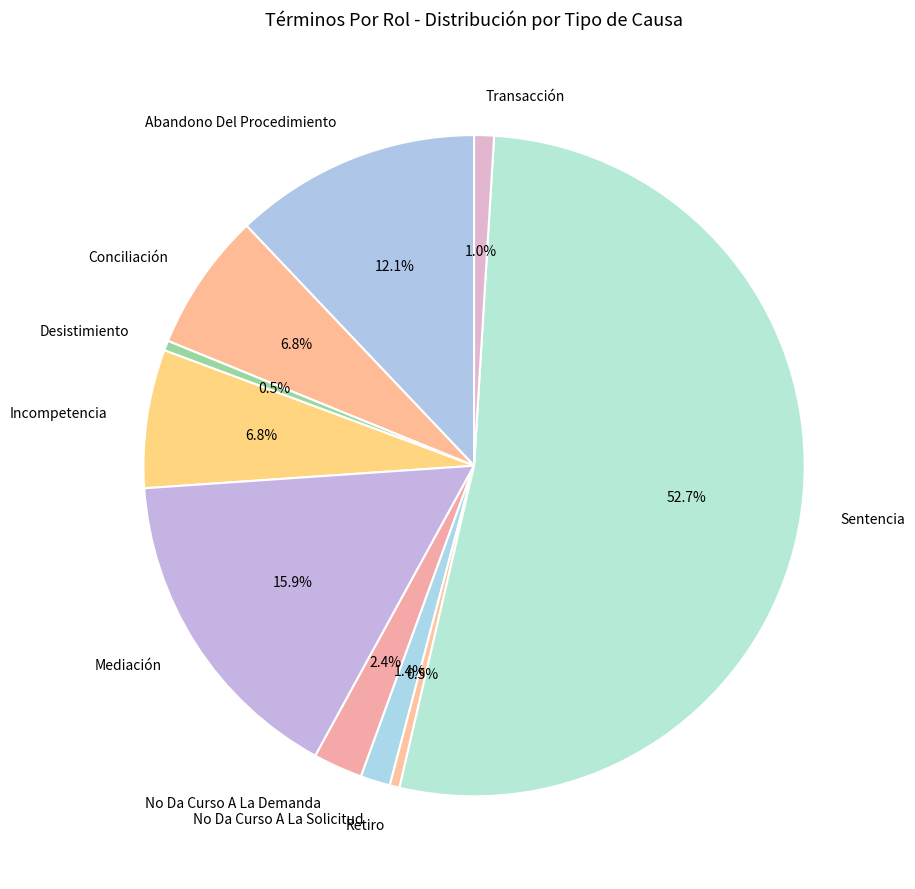

What percentage is NOT represented by No Da Curso A La Demanda?

97.6%